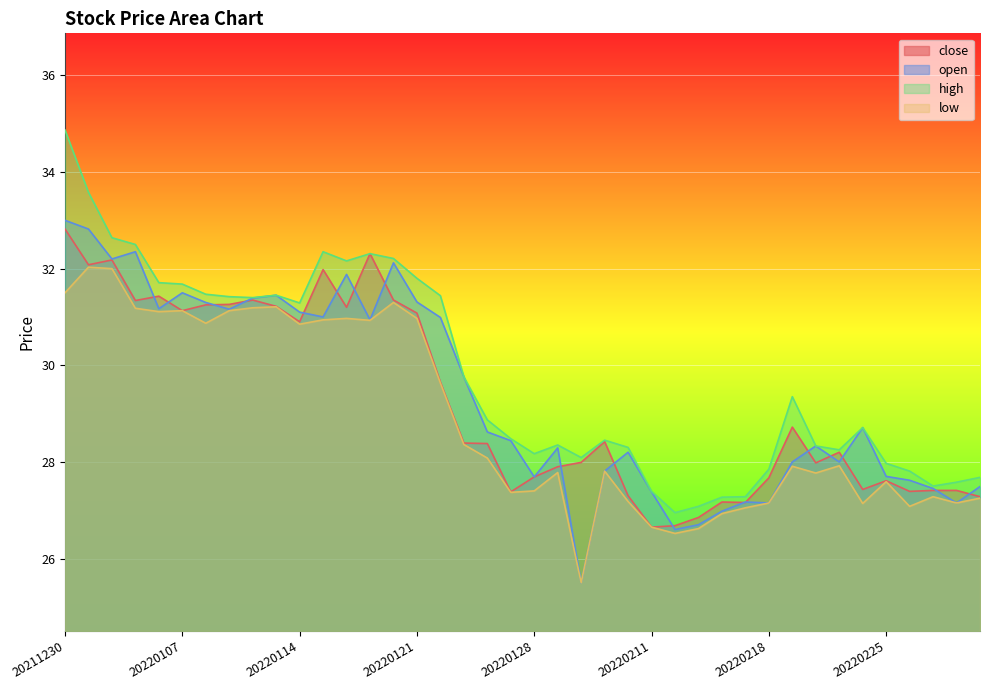

Which has a higher value, 20220228 or 20220217?

20220228